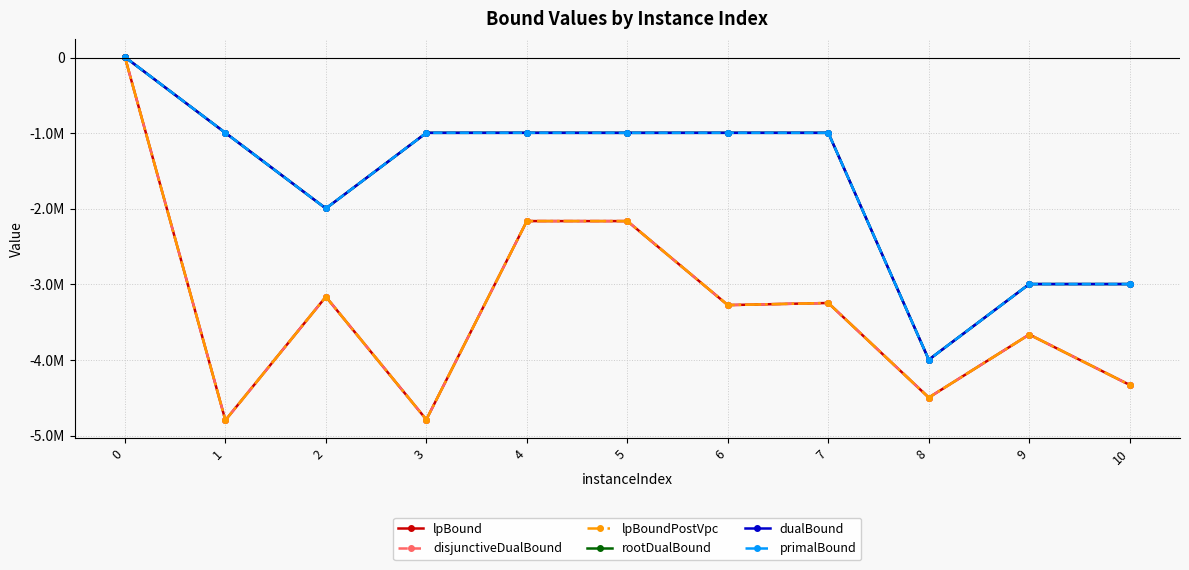

Which series has the largest total across all categories?

primalBound